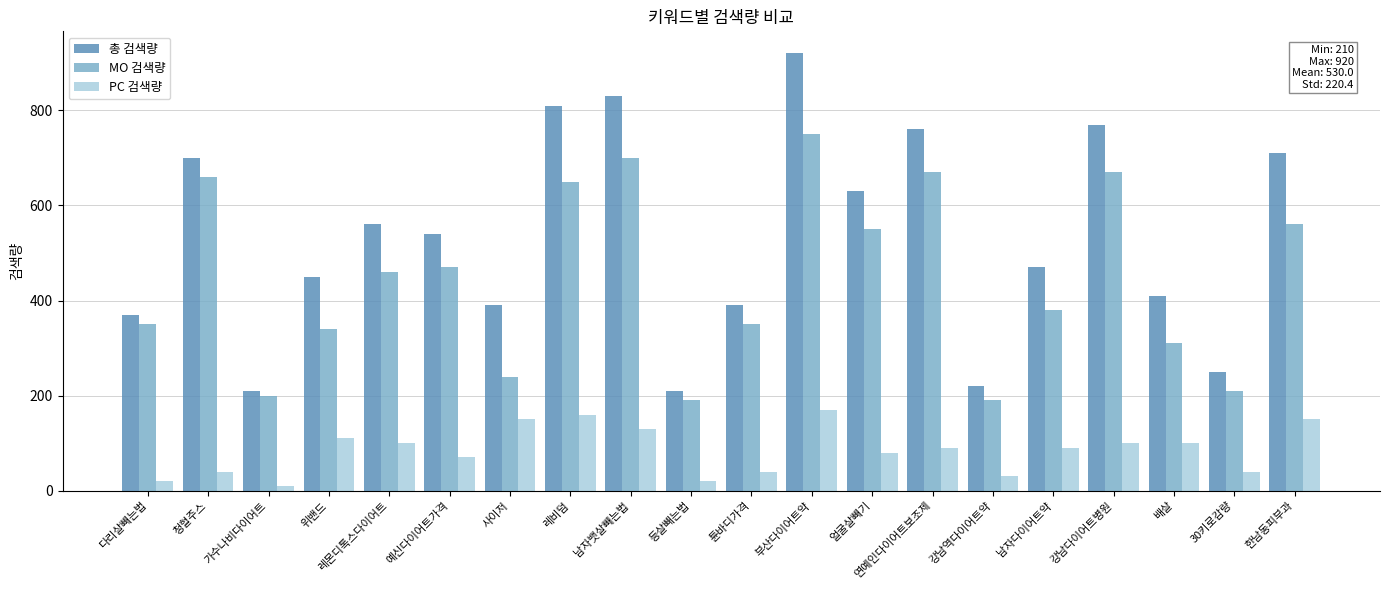

Is the value of MO 검색량 at 남자뱃살빼는법 greater than the value of 총 검색량 at 연예인다이어트보조제?

No